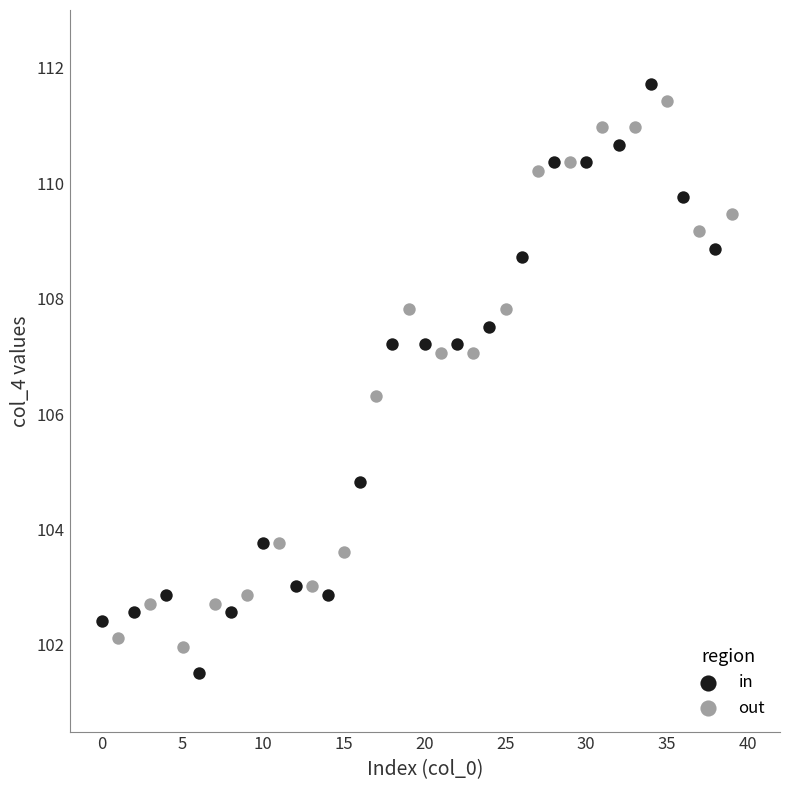

Which series reaches the maximum Y coordinate?

in